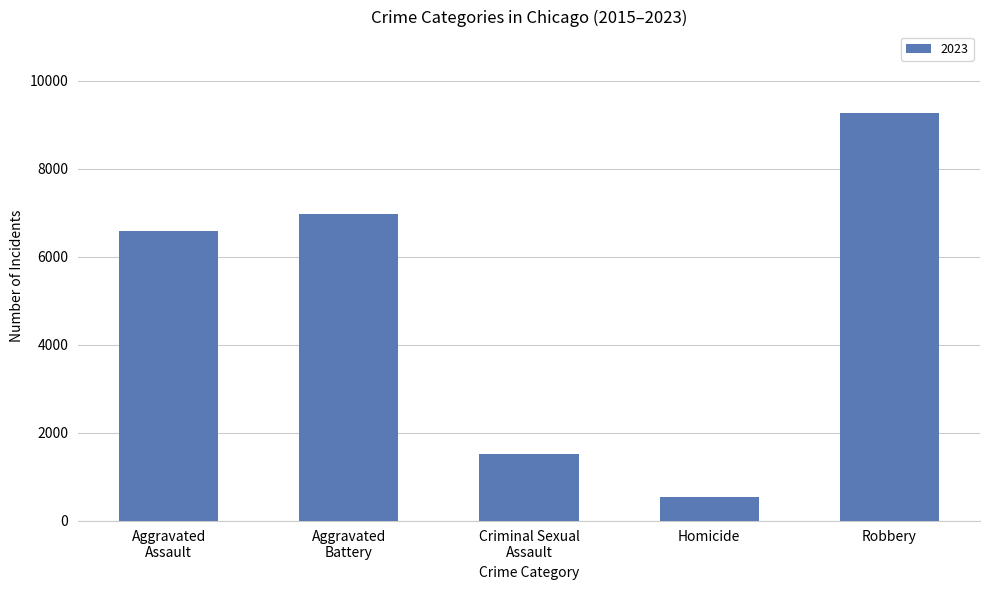

How many data points does each series have?

5